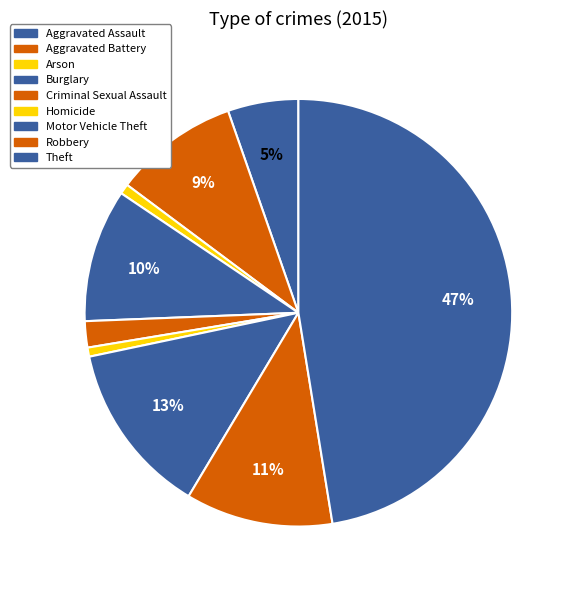

Is there a majority slice in this chart?

No